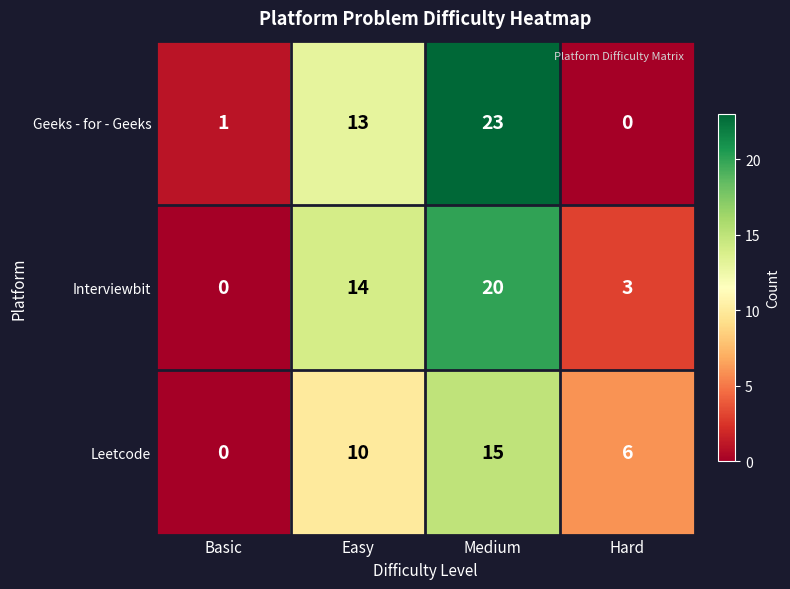

What is the total value across all series at Easy?

37